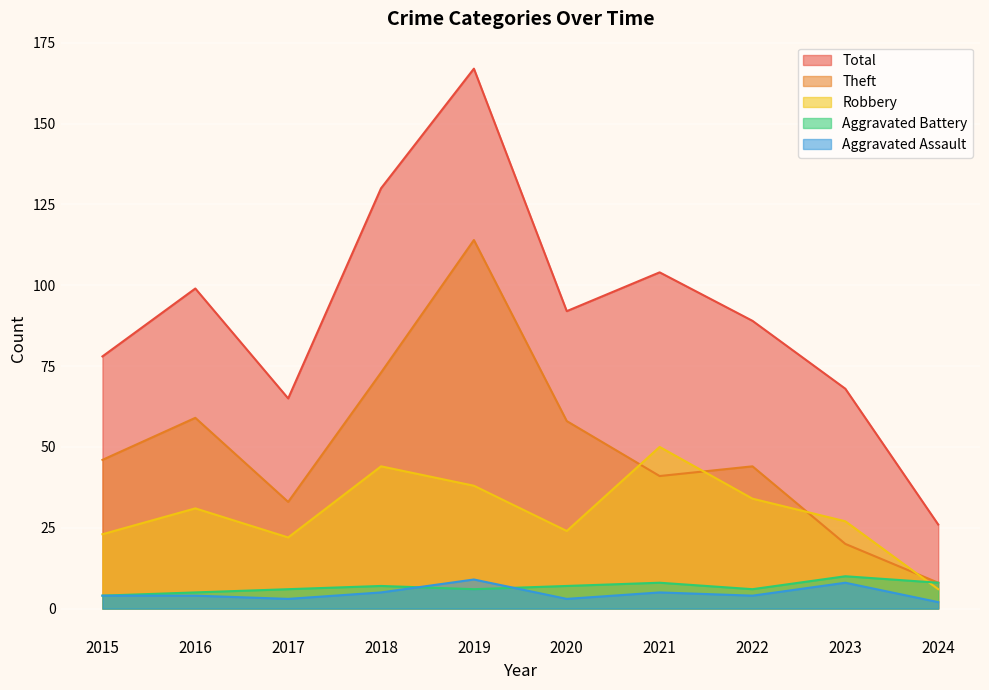

What is the value of the Total point at the 10th from the left?

26